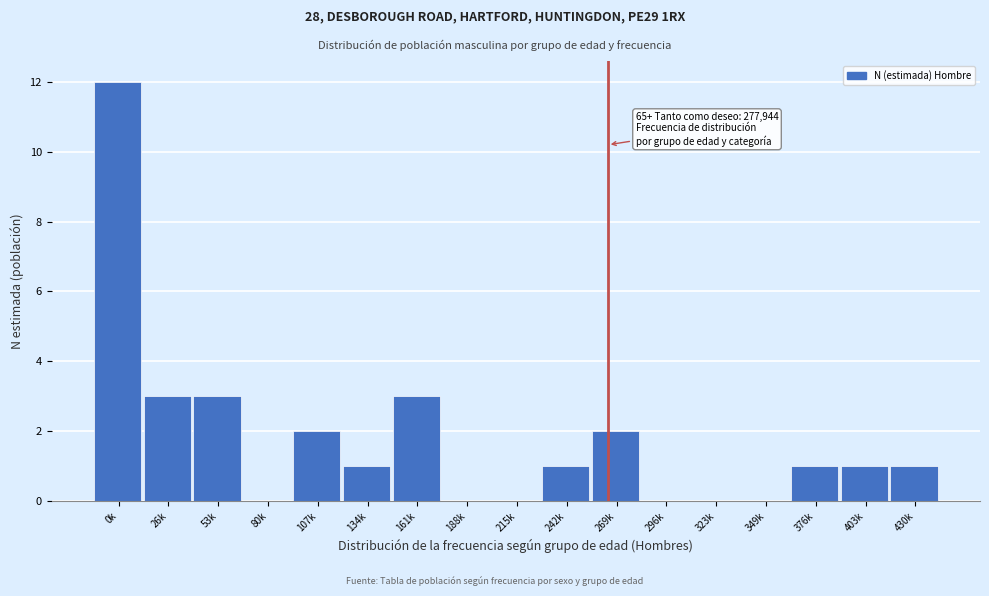

Reading right to left, extract all data points from this chart.

430k=1	403k=1	376k=1	349k=0	323k=0	296k=0	269k=2	242k=1	215k=0	188k=0	161k=3	134k=1	107k=2	80k=0	53k=3	26k=3	0k=12